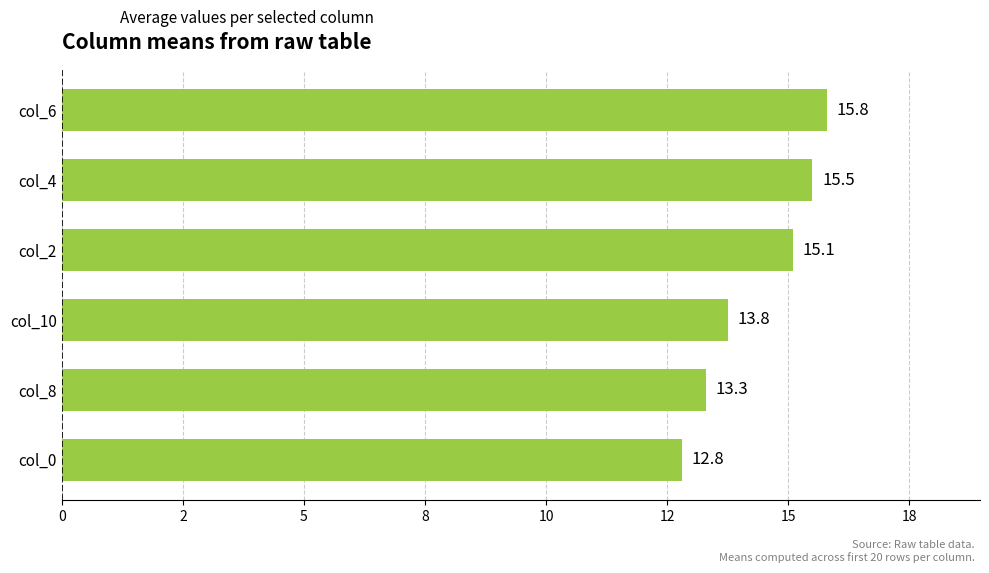

Rank the categories by value from highest to lowest.

col_6, col_4, col_2, col_10, col_8, col_0